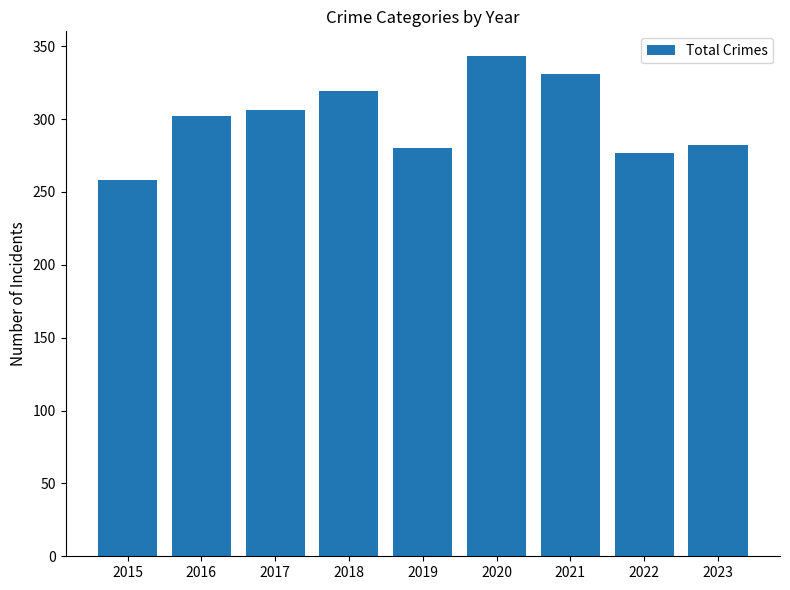

What is the value of the 7th bar from the left?

331